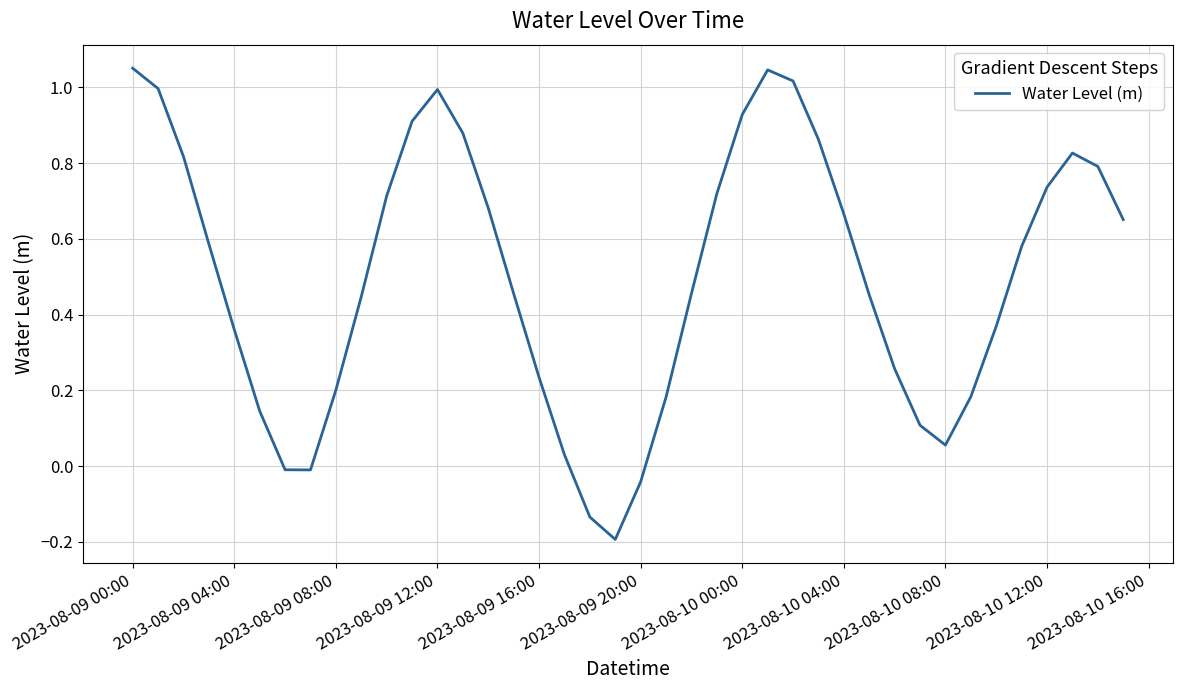

What is the difference between the maximum and minimum values?

1.2